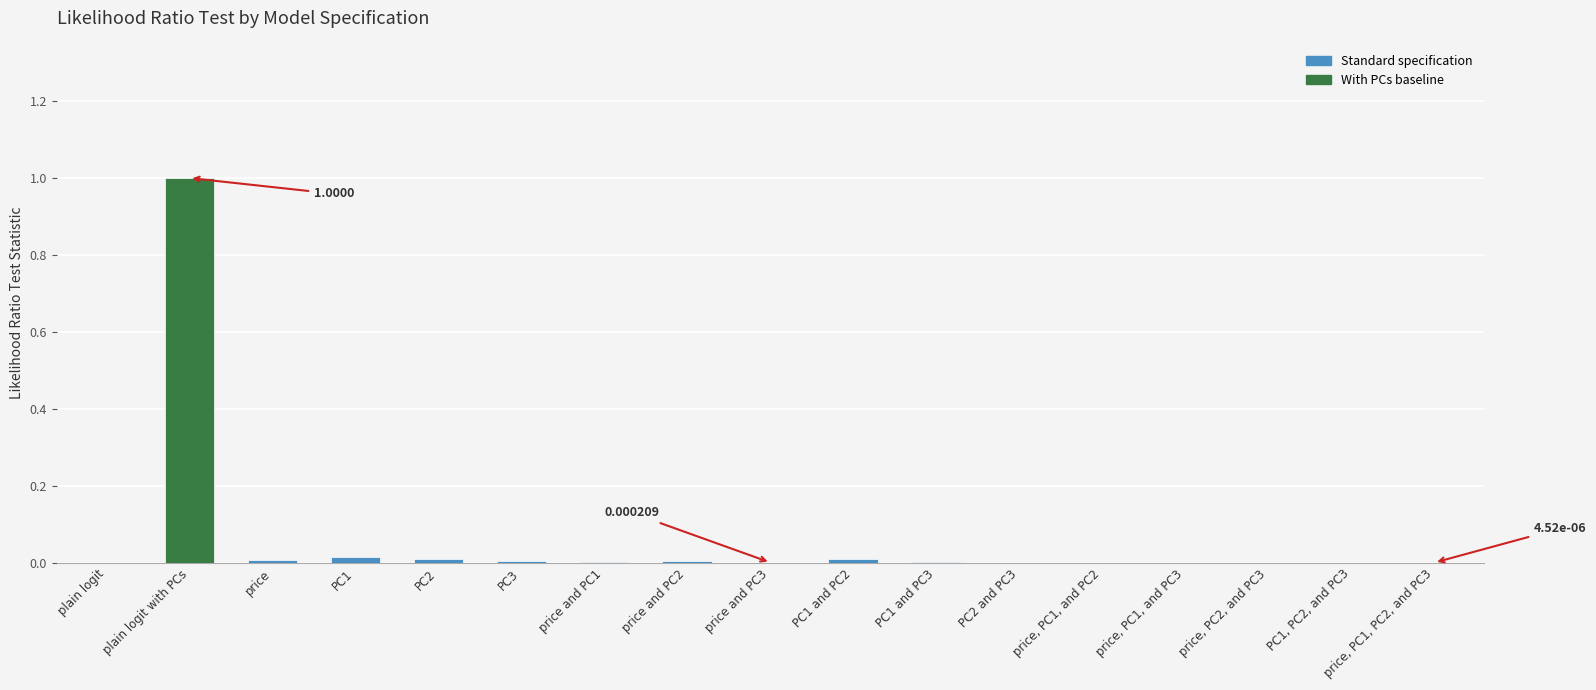

At which category does the chart reach its peak across all series?

plain logit with PCs